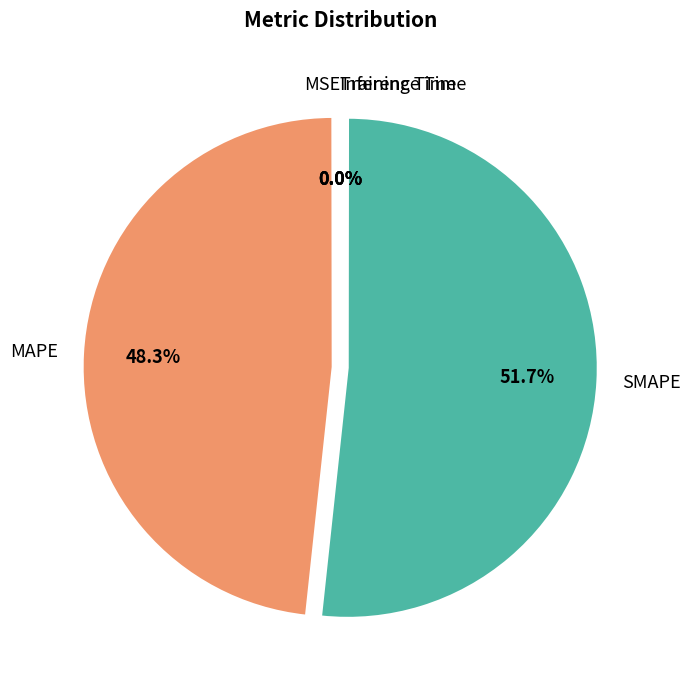

Which category has the biggest portion of the pie?

SMAPE